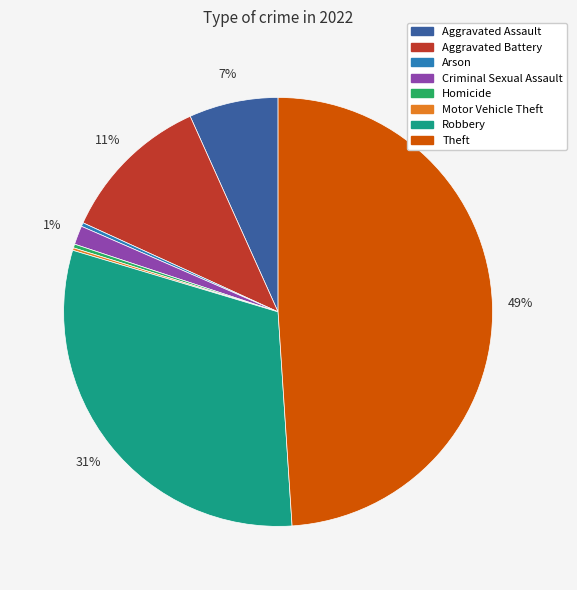

Does Arson represent more than half of the total?

No